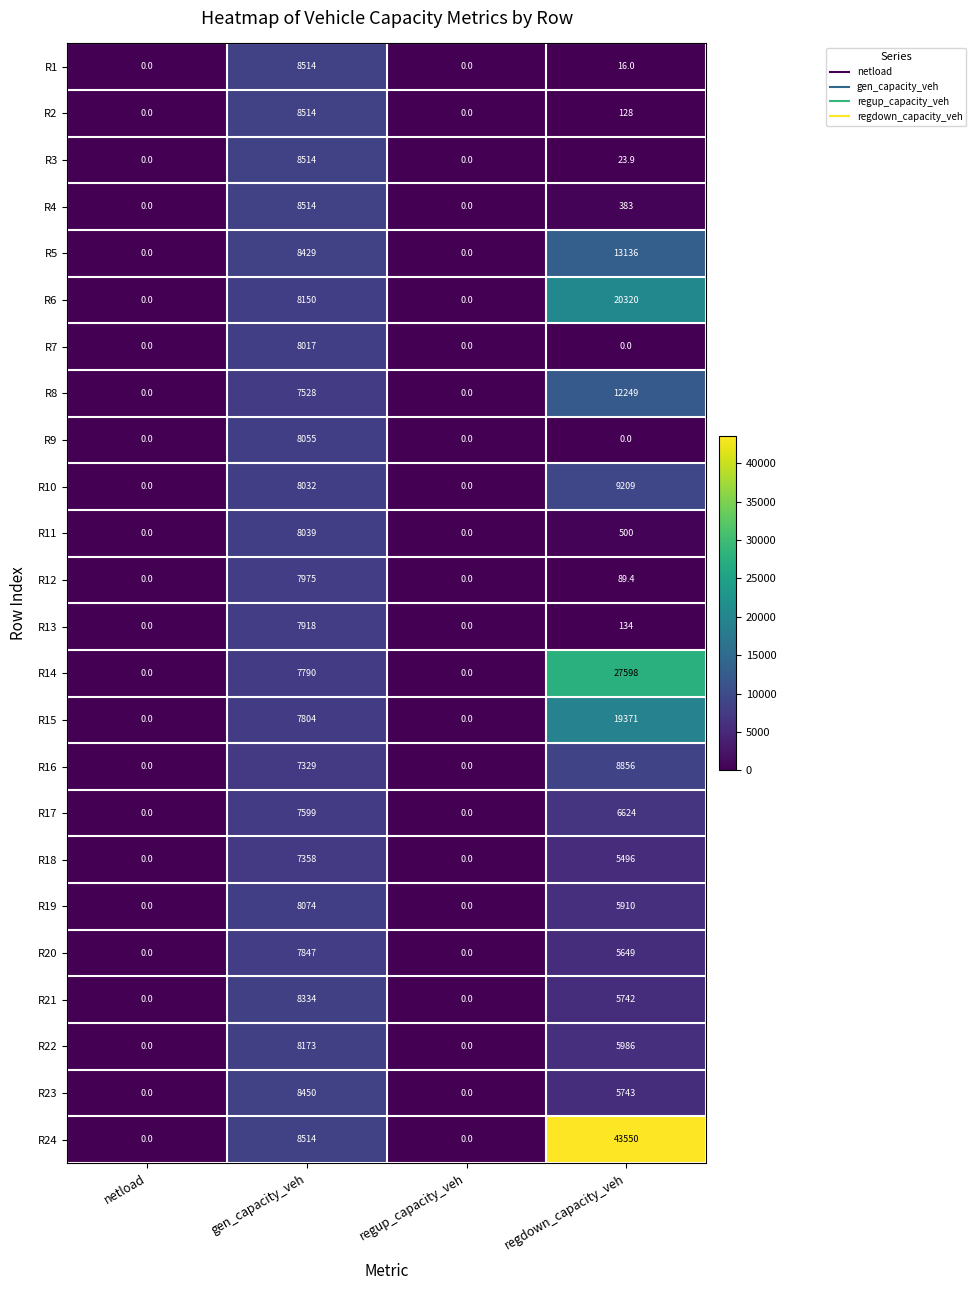

What is the sum of the R5 values at regdown_capacity_veh and regup_capacity_veh?

13136.0